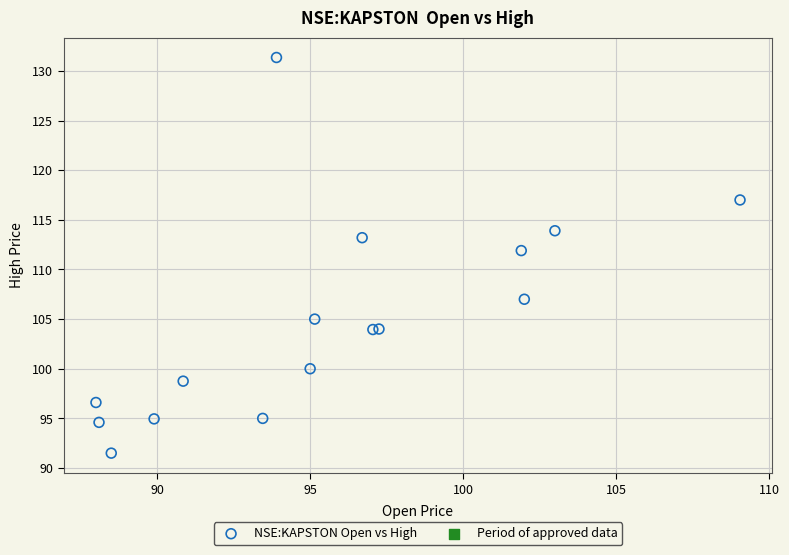

What Y value in the scatter plot is closest to 111?

111.9